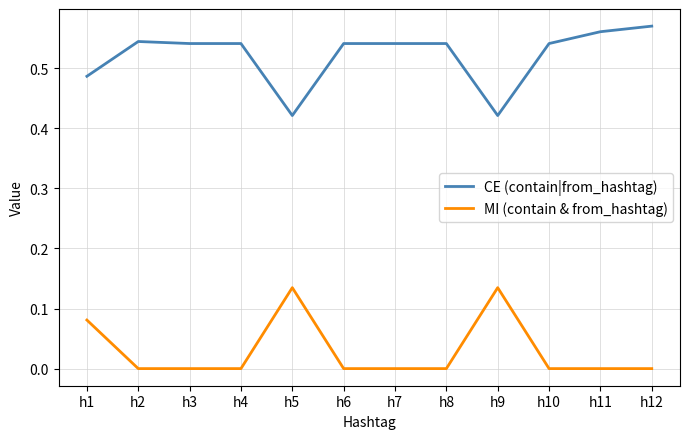

Is it true that MI (contain & from_hashtag) equals 0.0 at h12?

True